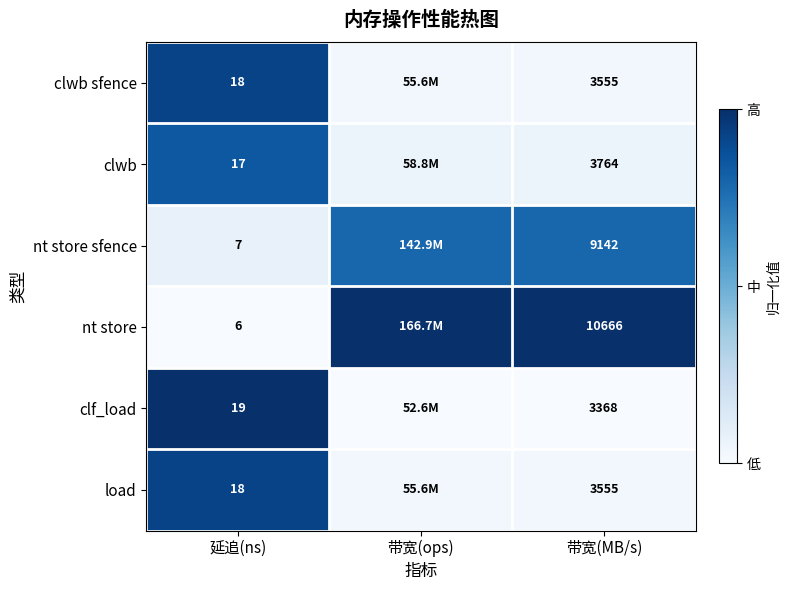

What value does the nt store sfence series have at 带宽(MB/s)?

0.8